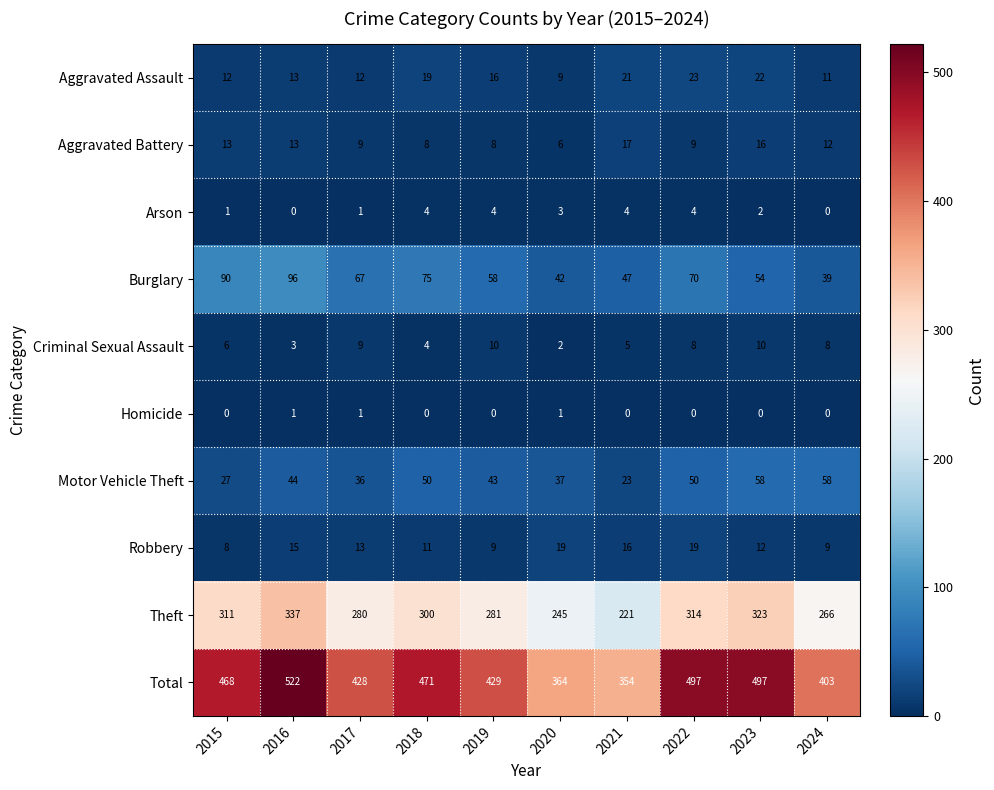

At 2022, list the series in order from smallest to largest.

Homicide, Arson, Criminal Sexual Assault, Aggravated Battery, Robbery, Aggravated Assault, Motor Vehicle Theft, Burglary, Theft, Total